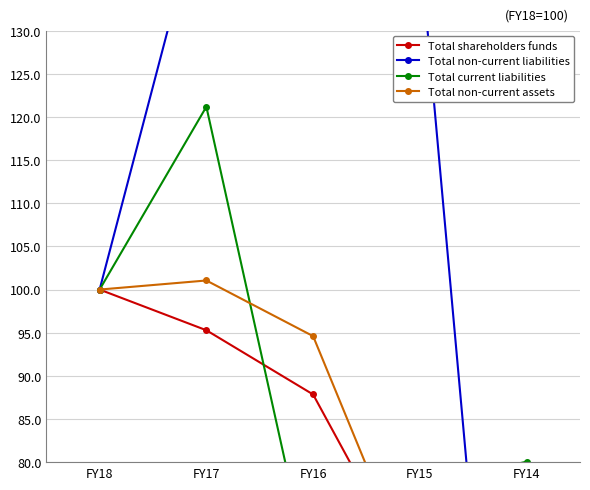

What is the average value of the Total current liabilities series?

88.8